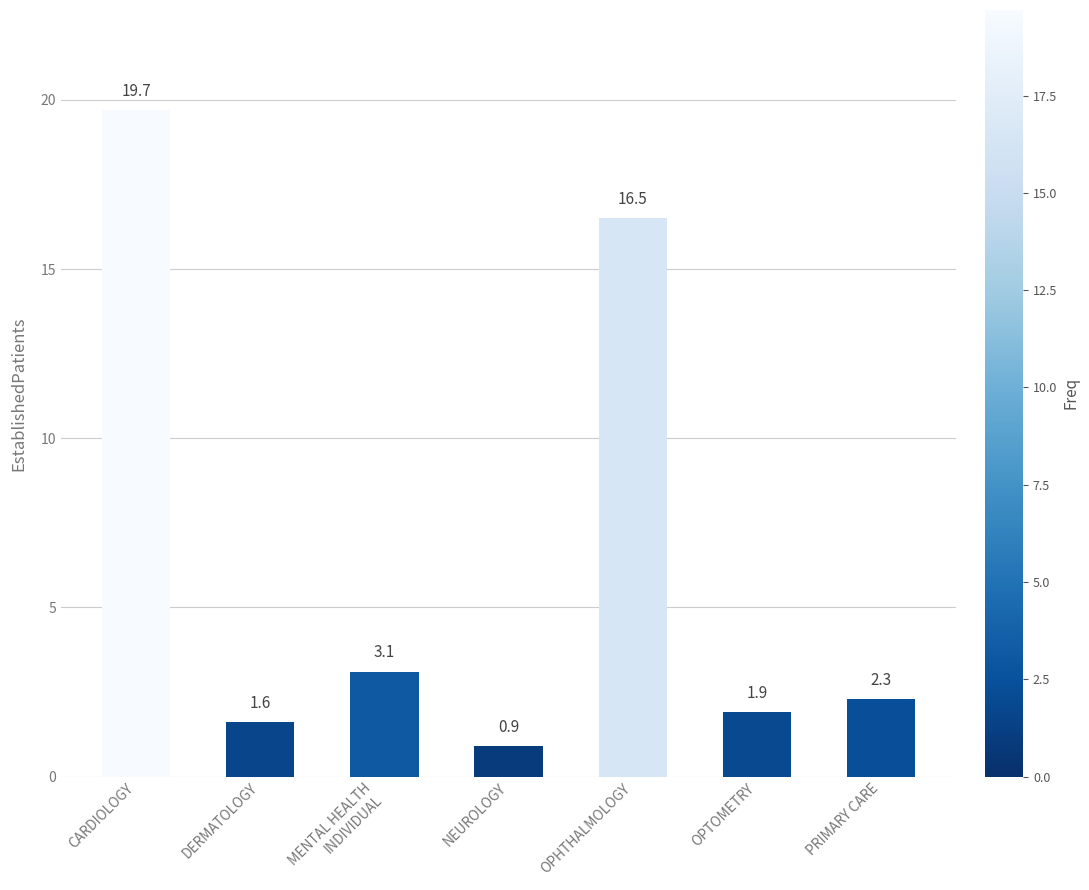

Is it true that the value at OPTOMETRY is 1.9?

True